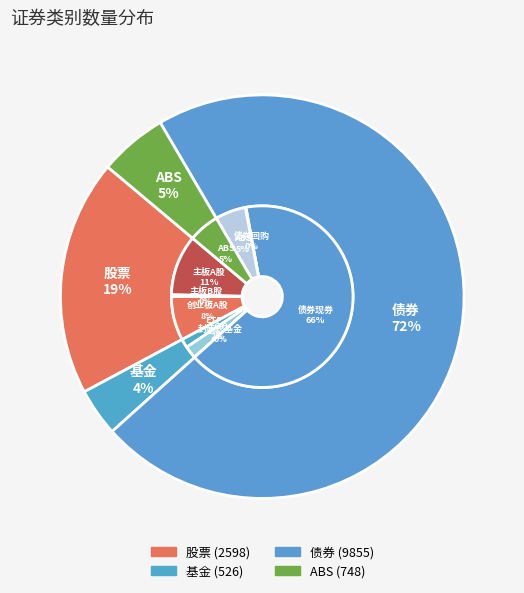

Which category has the smallest portion of the pie?

基金